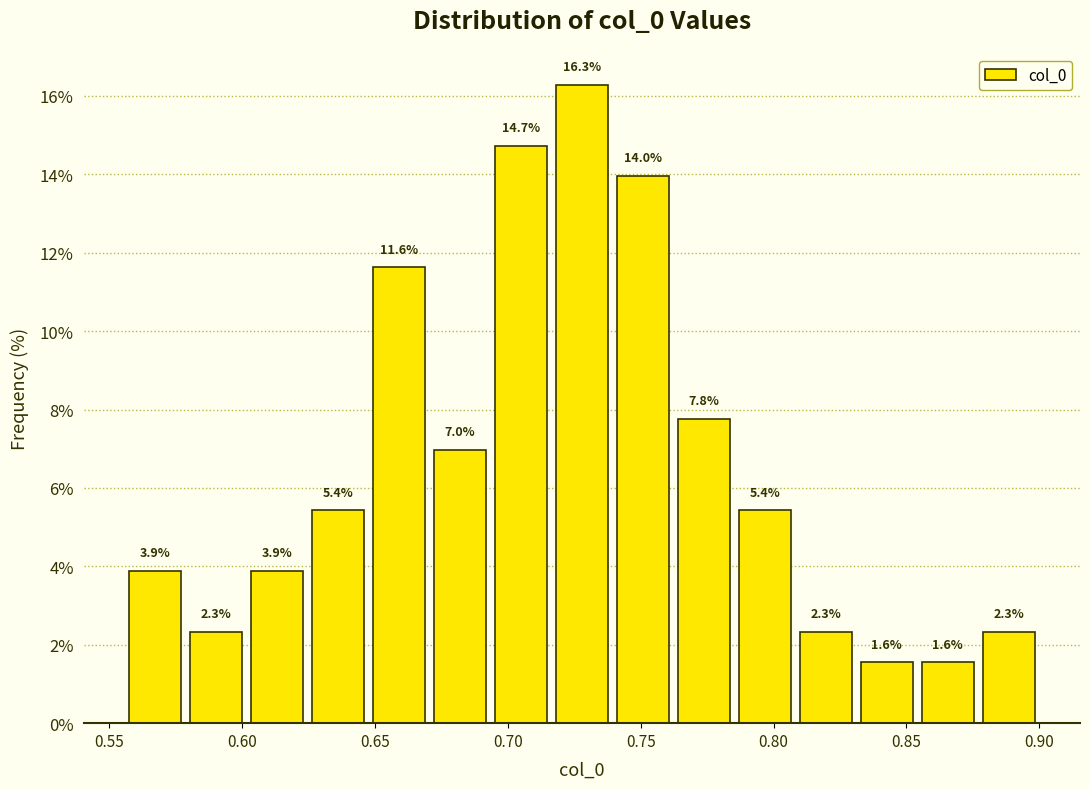

What is the height of the bar covering 0.830 to 0.855 on the x-axis? The bar edges are not printed on the chart, so give them approximately, as read against the axis.

1.6